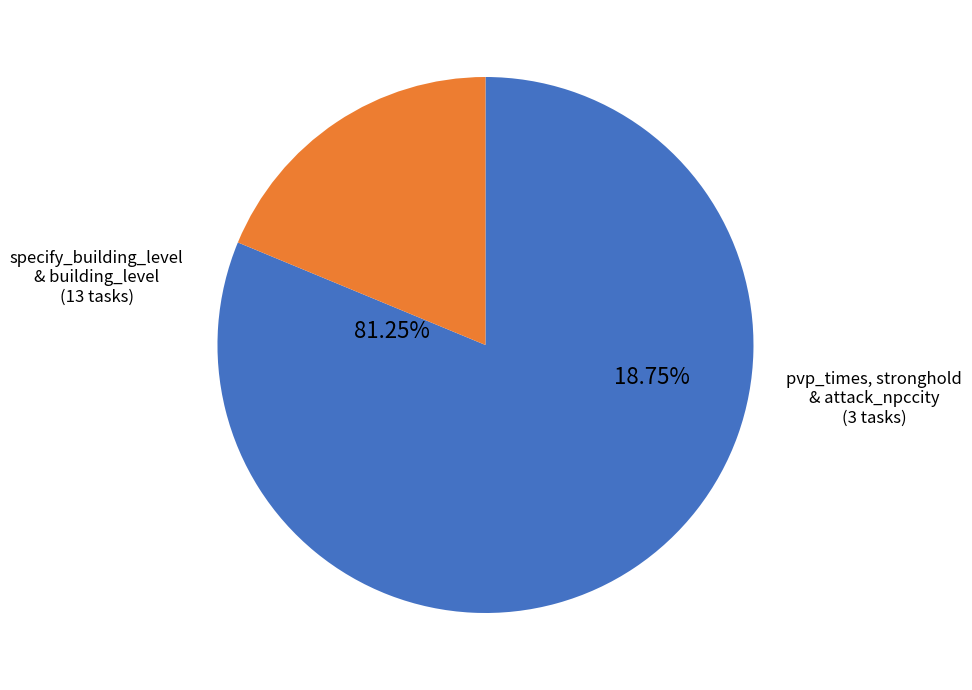

The stronghold_amount slice represents 15% of the pie. True or false?

False